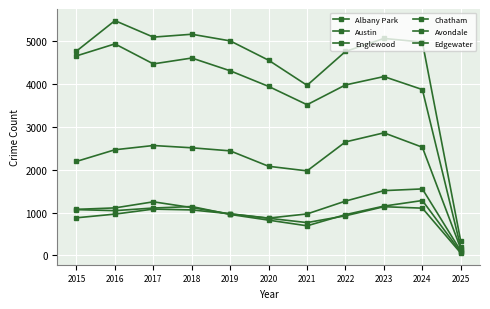

The value of Edgewater at 2018 is 1063. True or false?

True